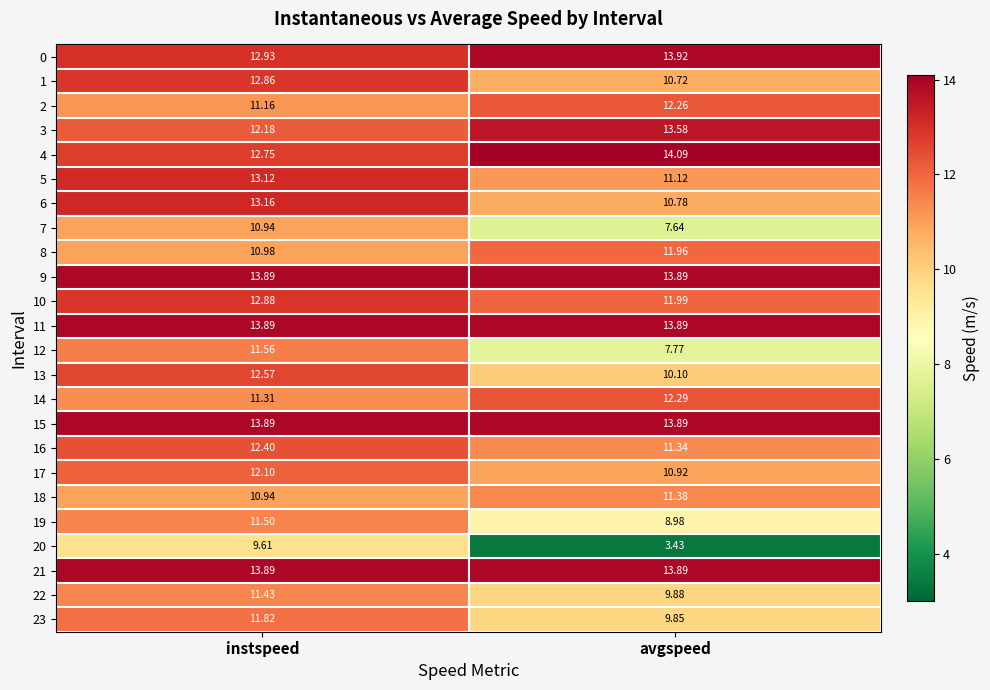

Between instspeed and avgspeed, which series saw the biggest shift?

20